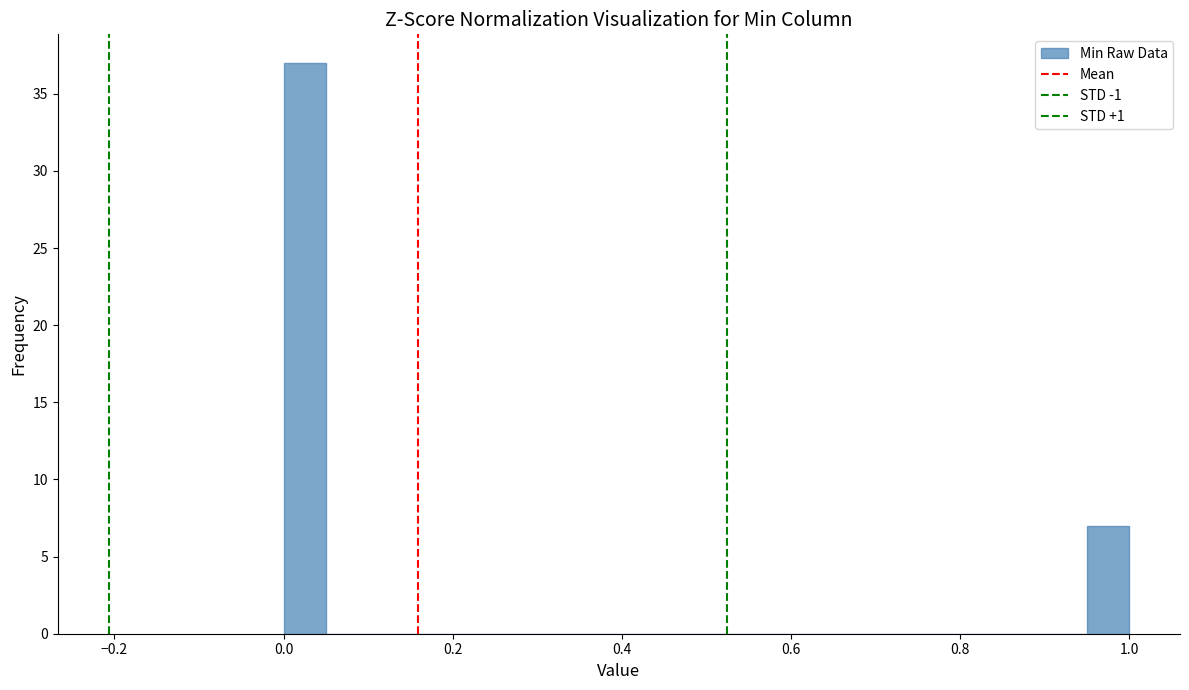

Around what value on the x-axis is the tallest bar? Give the approximate position of its centre, as read against the axis.

0.02